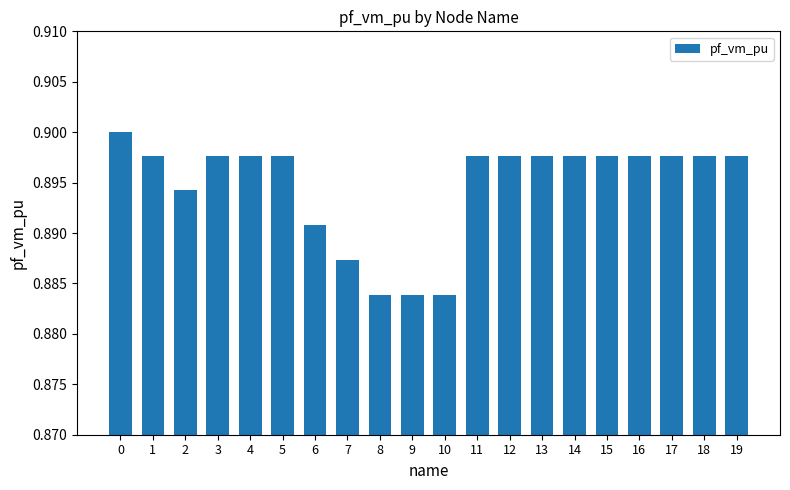

What is the sum of all values?

17.9